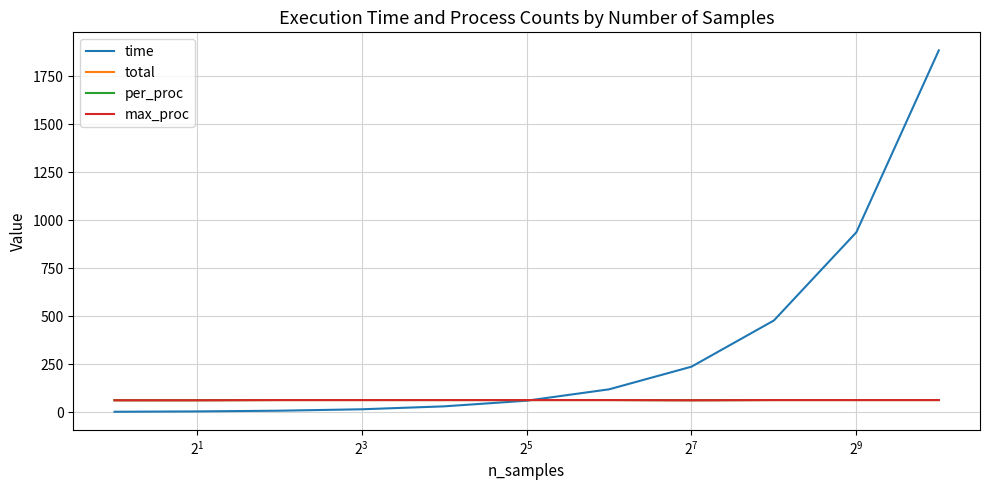

Does the chart display data point markers on the line(s)?

No